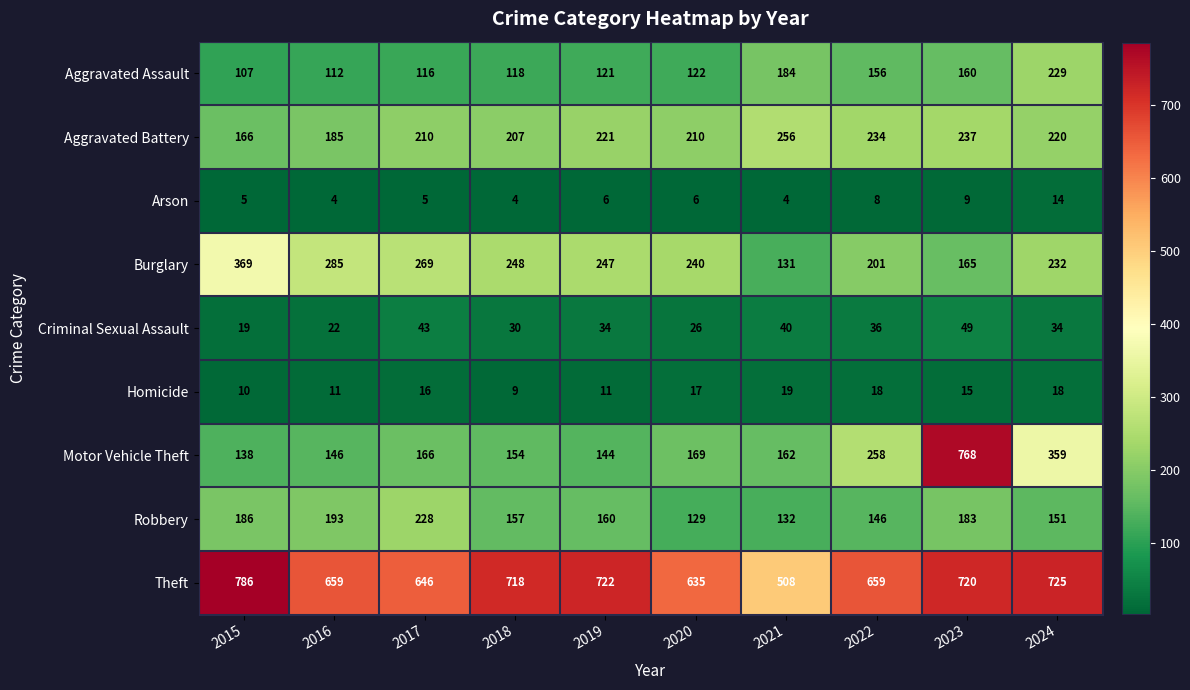

How many values in the Burglary series are below 247?

5